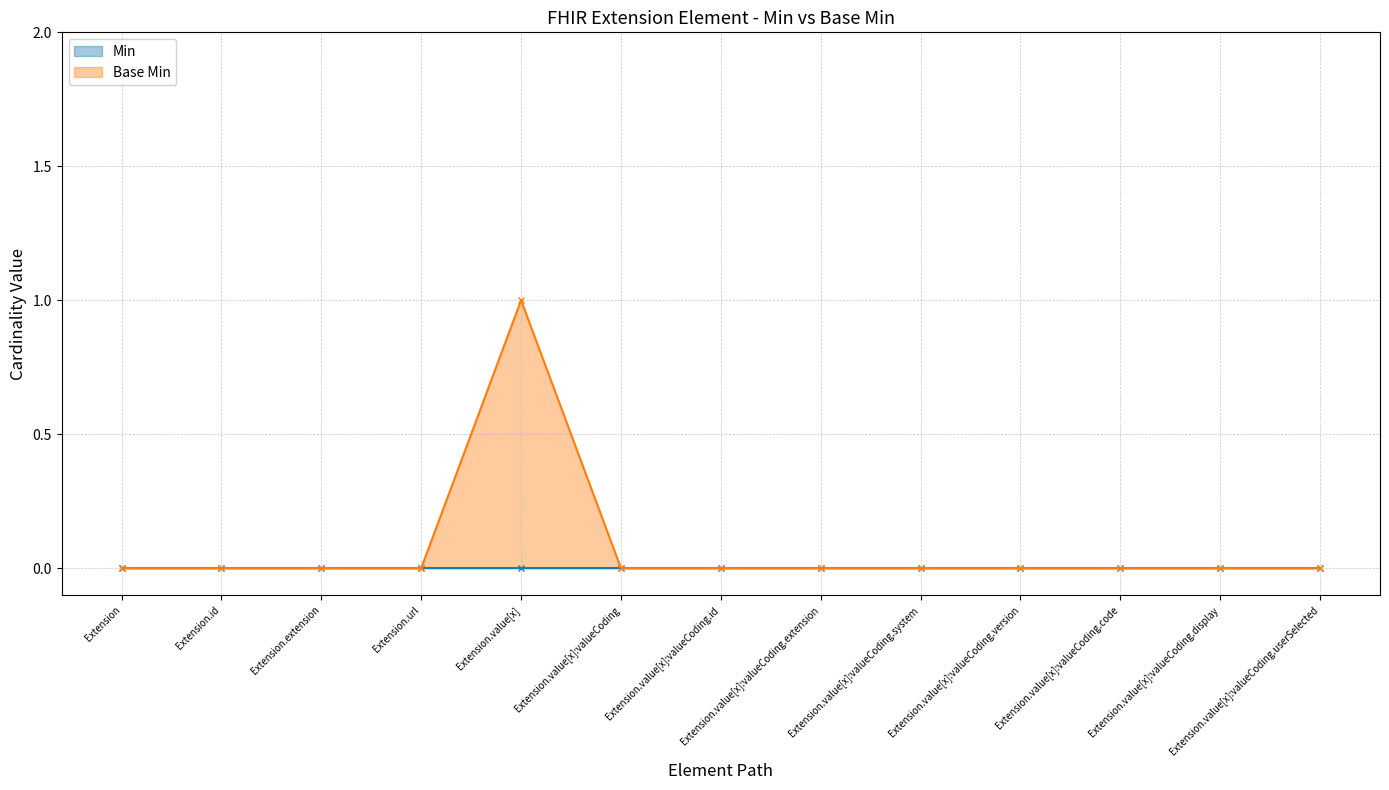

Reading left to right, list all the values displayed in this chart.

Min: 0	0	0	0	0	0	0	0	0	0	0	0	0
Base Min: 0	0	0	0	1	0	0	0	0	0	0	0	0